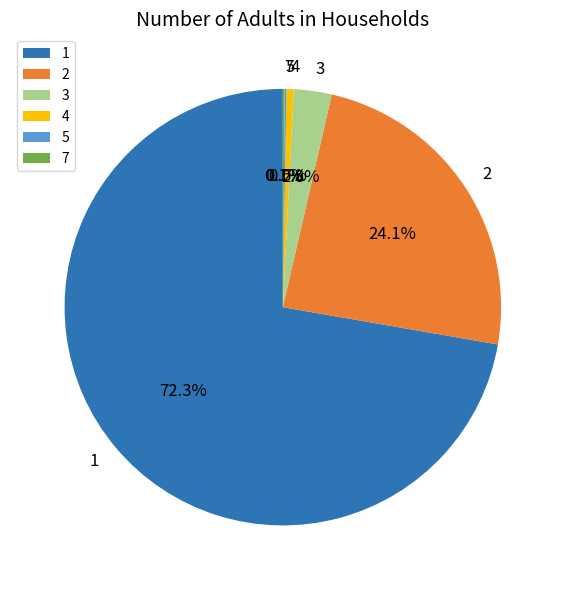

Is the sum of 1 and 4 greater than half?

Yes